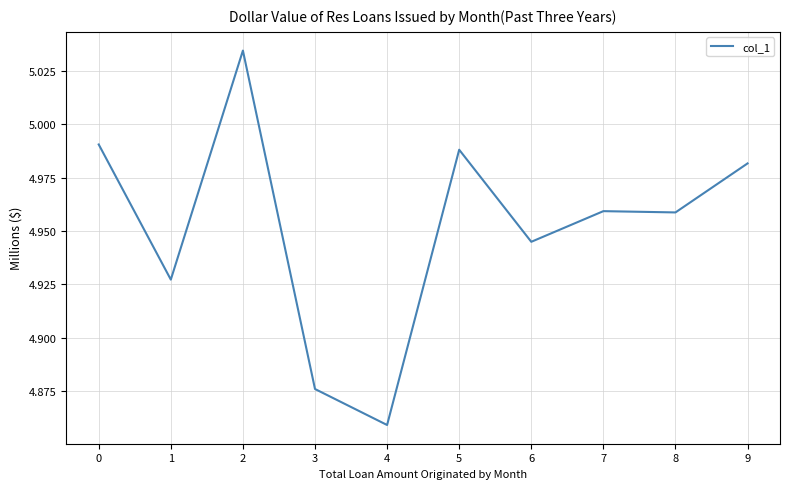

Where is the first local maximum?

2